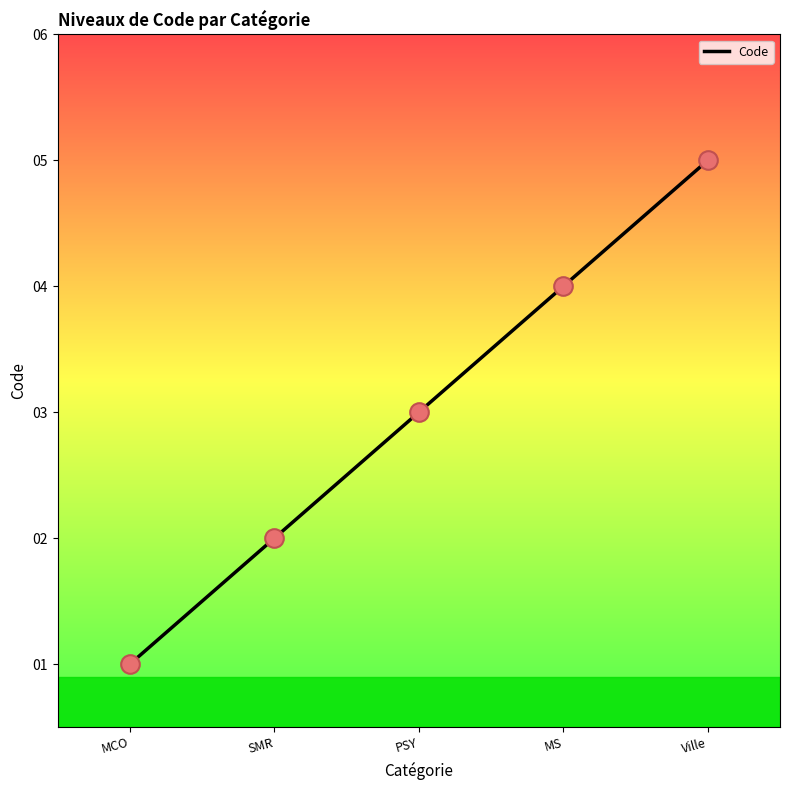

Approximately how many times larger is the value at MS compared to Ville?

0.8